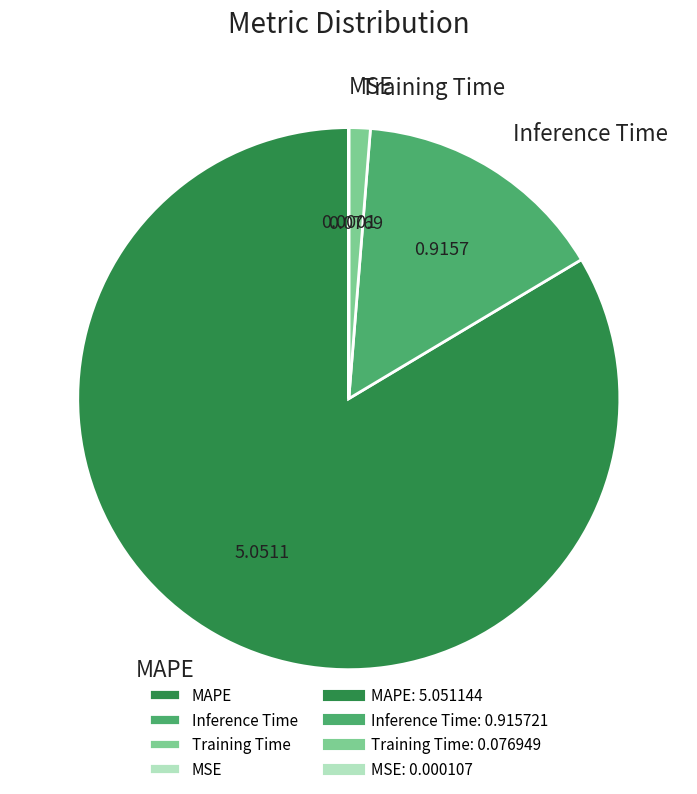

Which category has the biggest portion of the pie?

MAPE